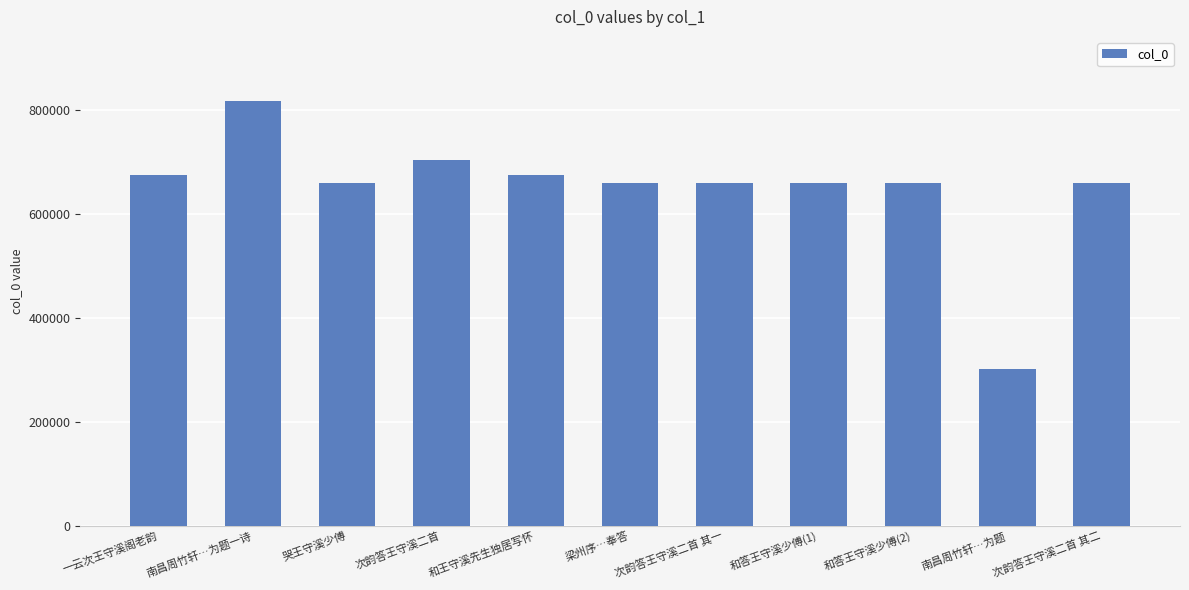

Which label corresponds to the largest value in the chart?

南昌周竹轩…为题一诗